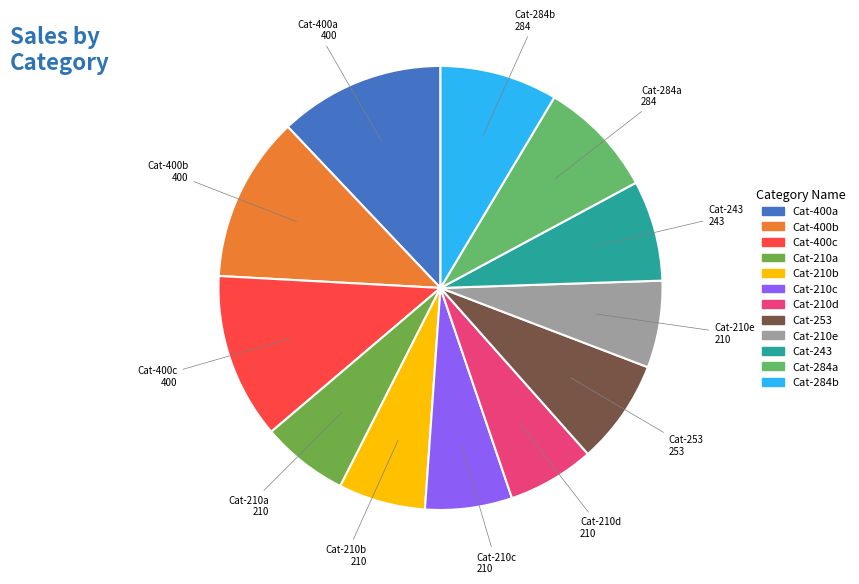

How many slices are in this pie chart?

12